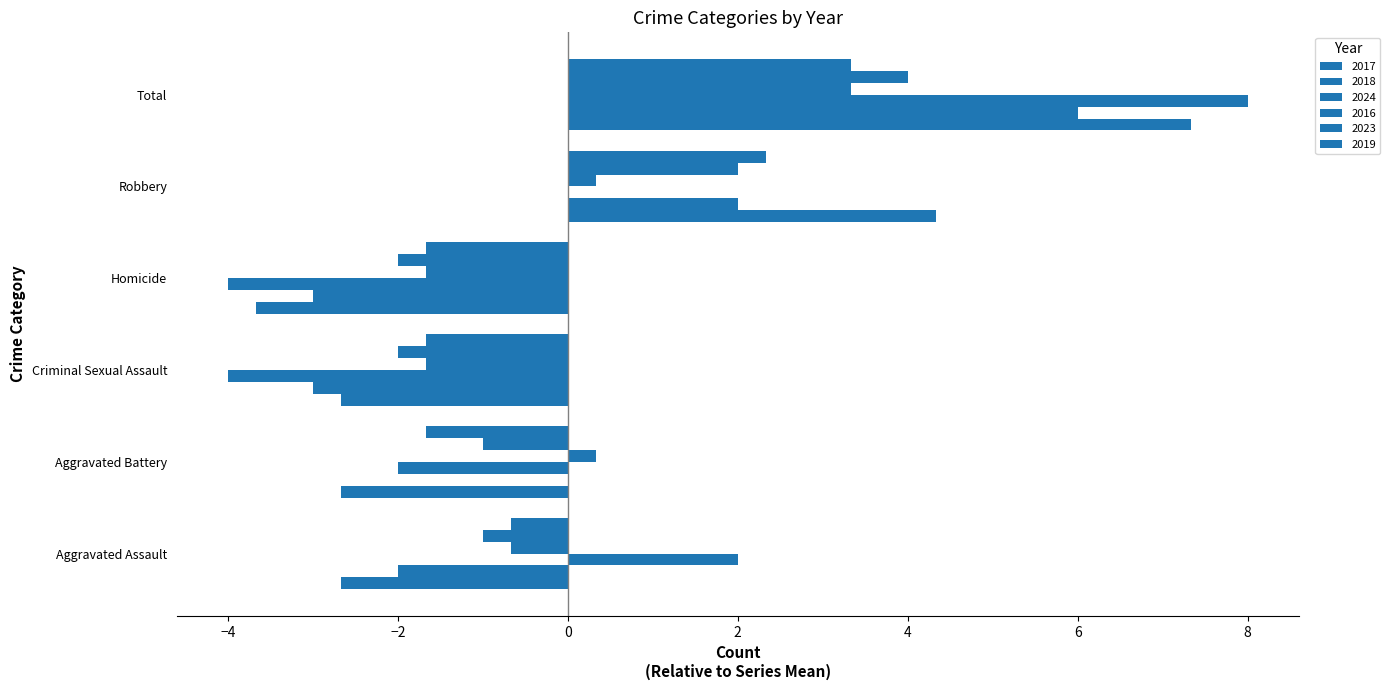

At how many categories does at least one series exceed 4?

2